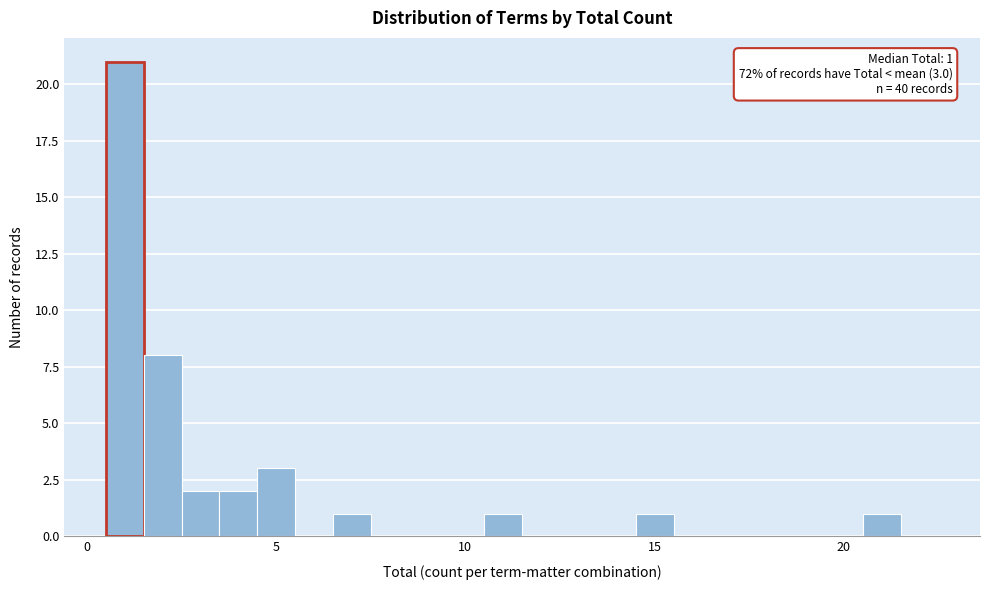

Read against the x-axis, roughly where is the centre of the tallest bar?

1.0